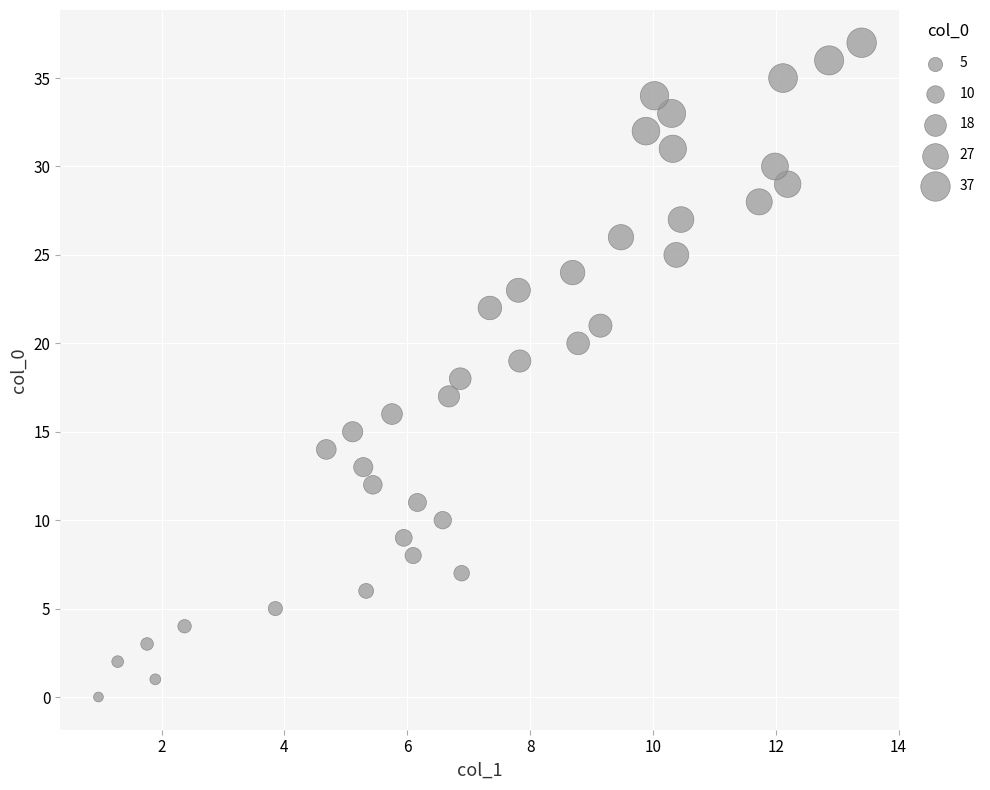

What is the range of Y values (max minus min)?

37